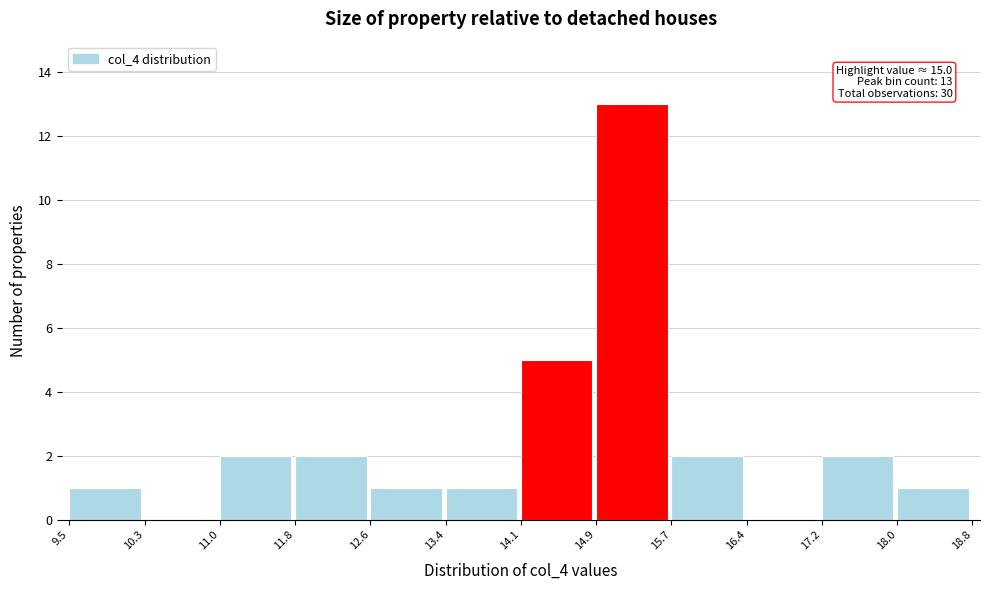

Which range on the x-axis has the tallest bar?

14.9 to 15.7